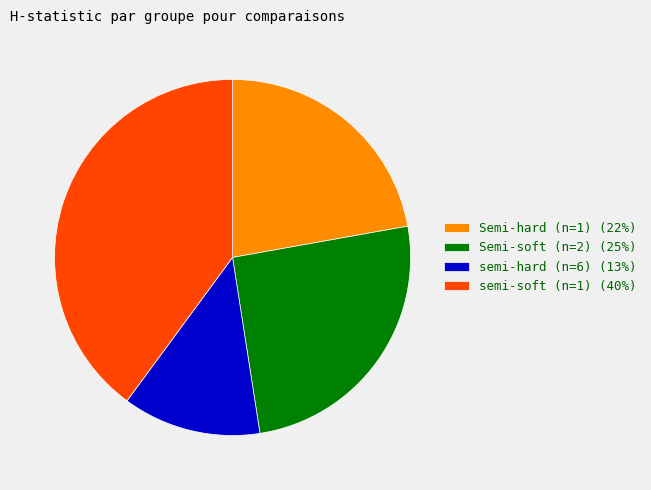

Rank the categories by value from highest to lowest.

semi-soft (n=1), Semi-soft (n=2), Semi-hard (n=1), semi-hard (n=6)